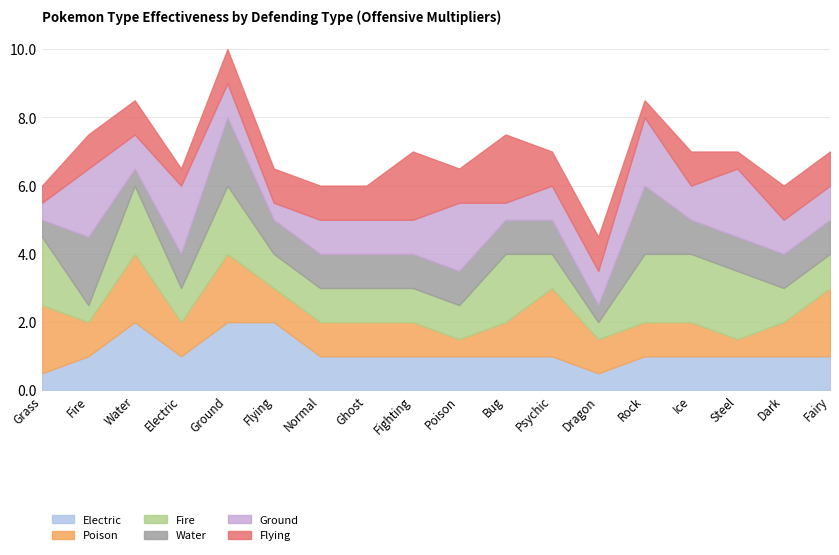

What is the value of the Poison point at the 6th from the left?

1.0